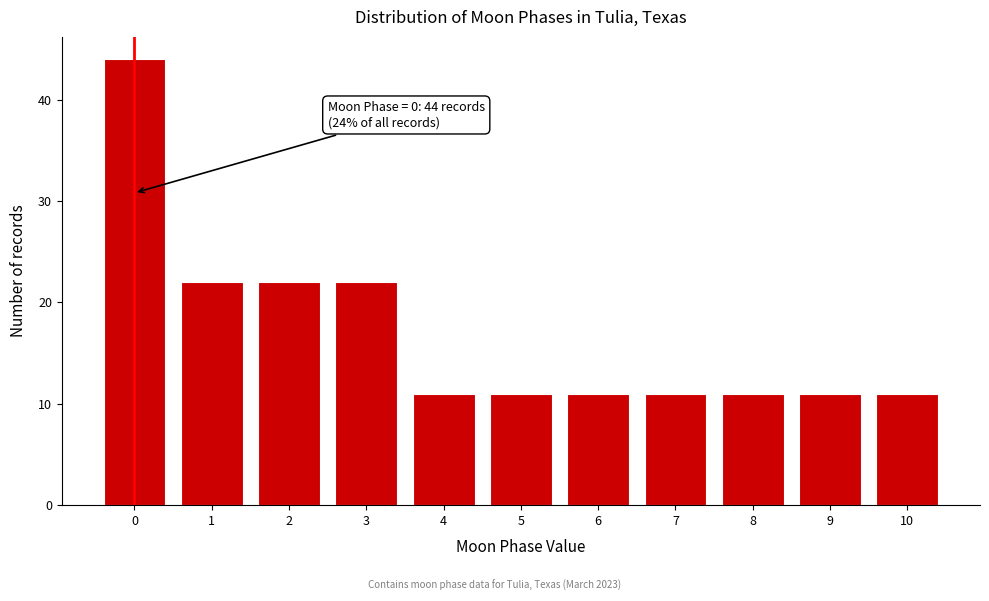

Reading left to right, what are all the values shown in this chart?

44	22	22	22	11	11	11	11	11	11	11